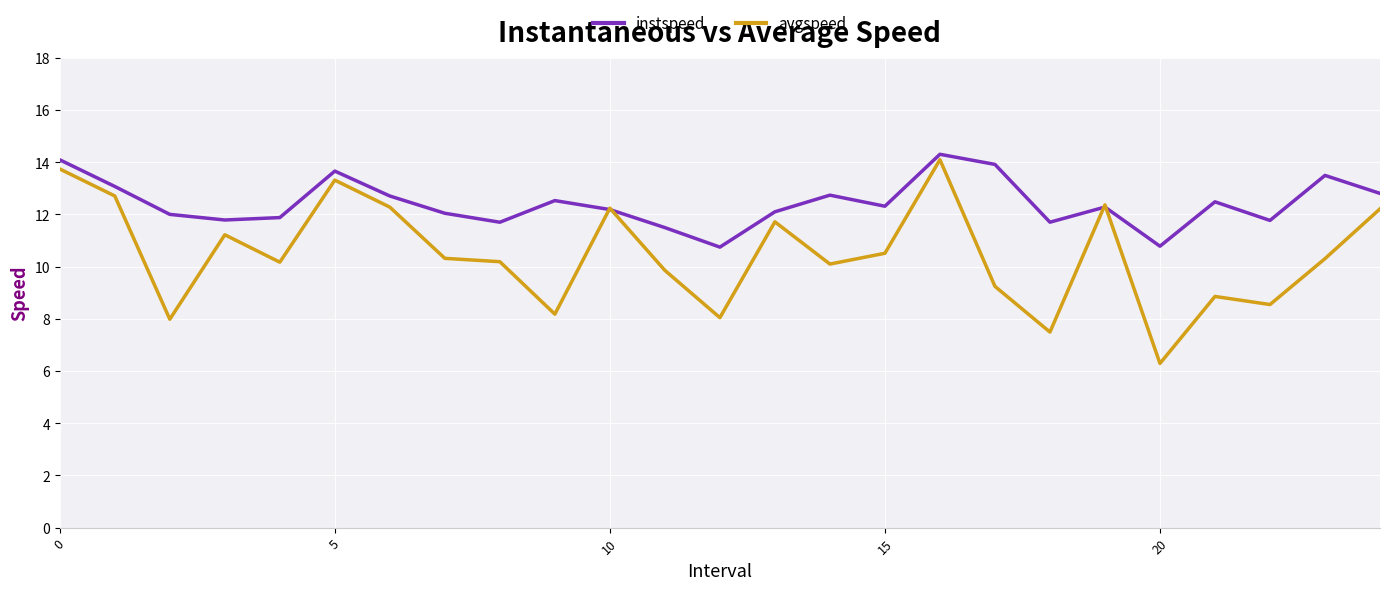

Which series has the largest total across all categories?

instspeed